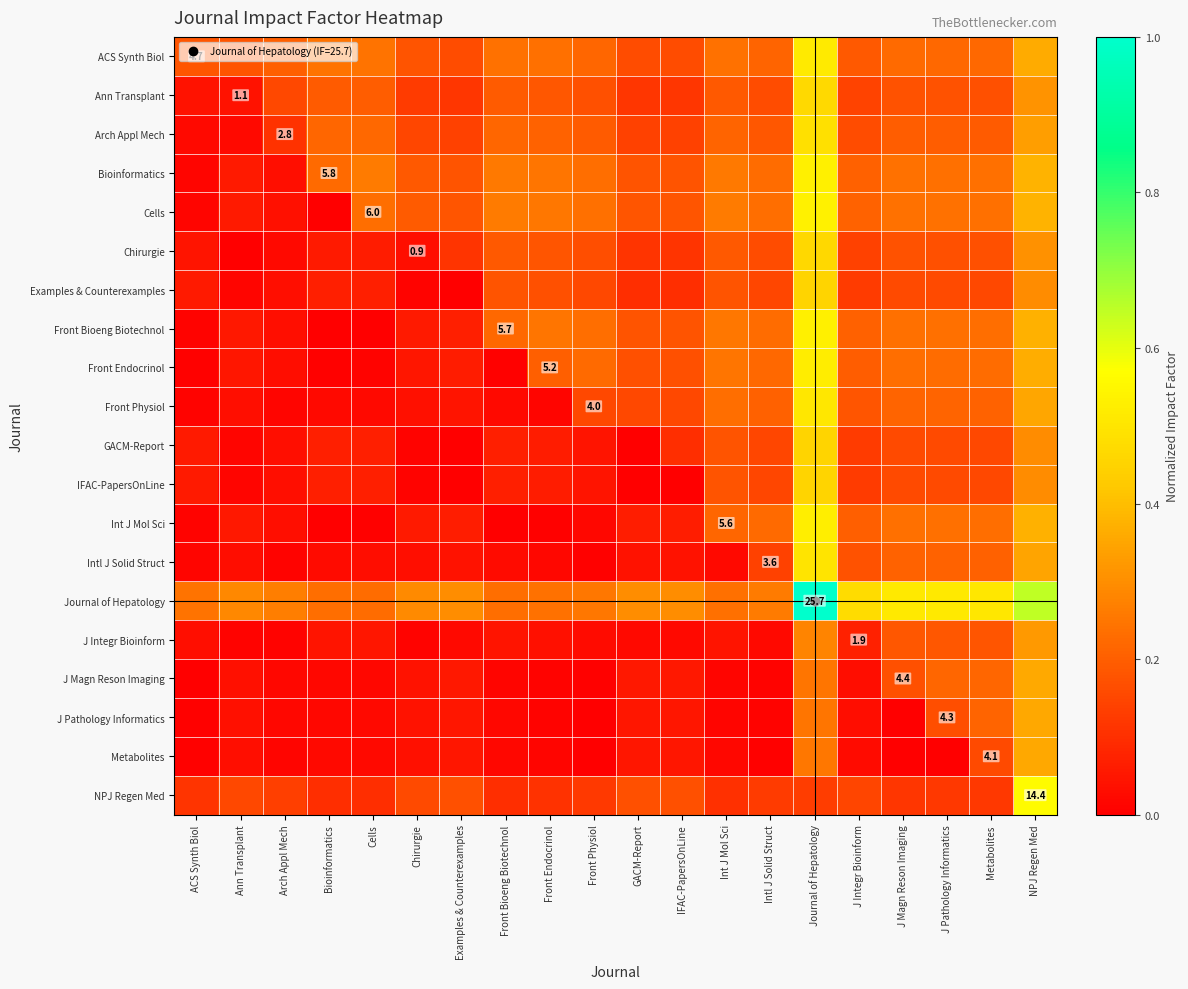

At which category is the sum across all series the highest?

Journal of Hepatology